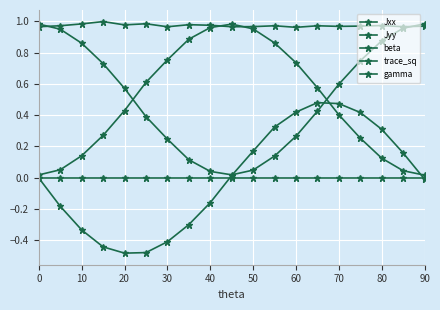

Rank the series by their maximum value, from highest to lowest.

trace_sq, Jyy, Jxx, beta, gamma